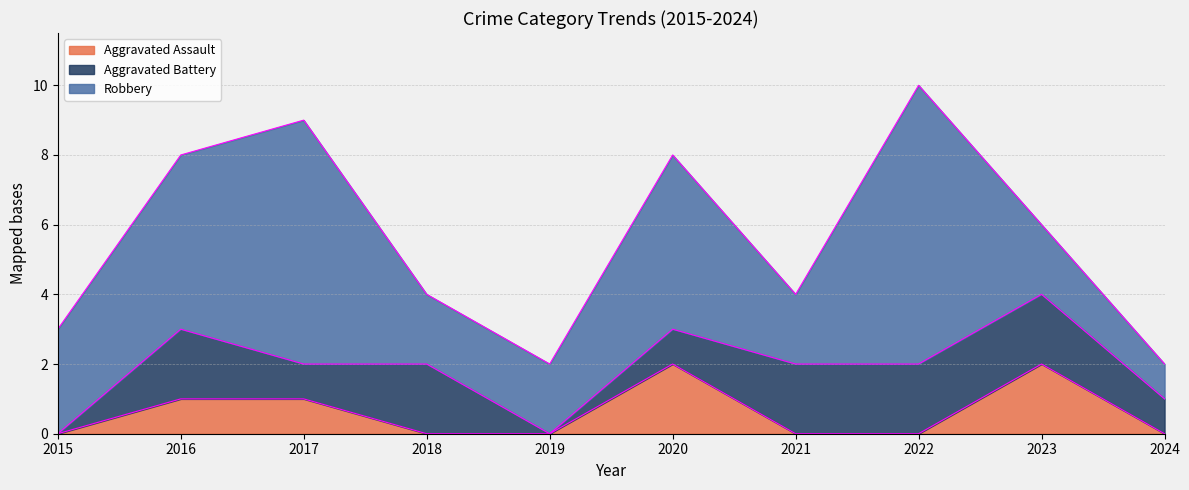

True or false: Aggravated Battery and Robbery intersect in this chart.

False